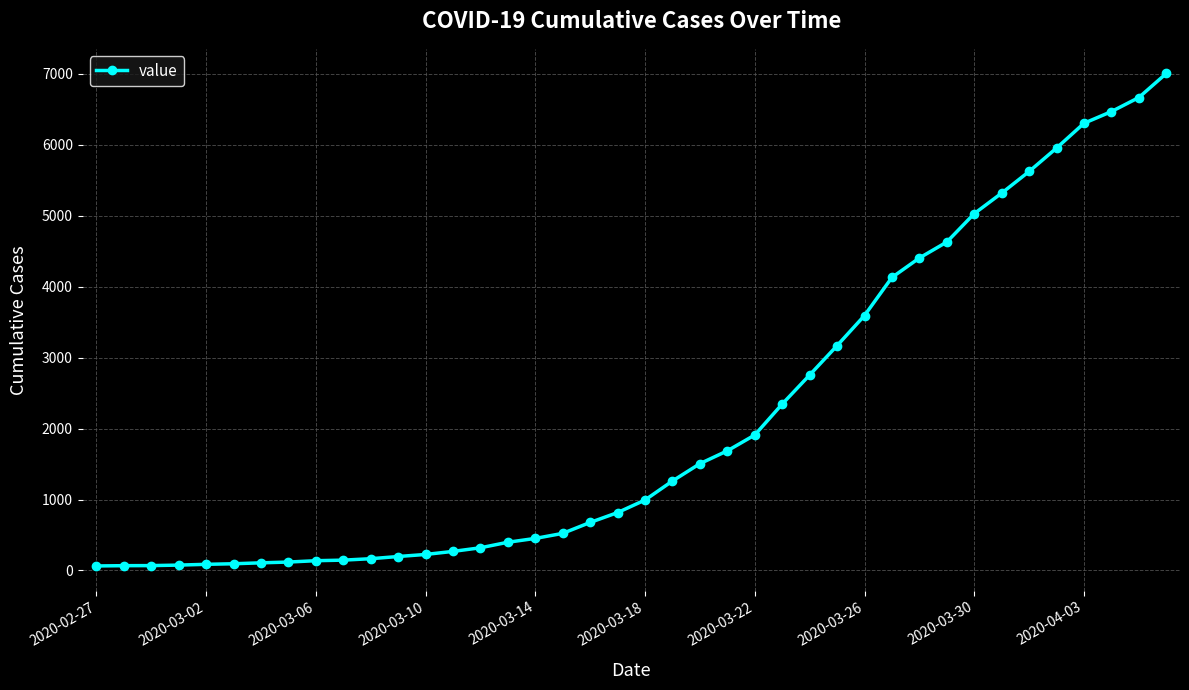

Does the chart have visible grid lines?

Yes